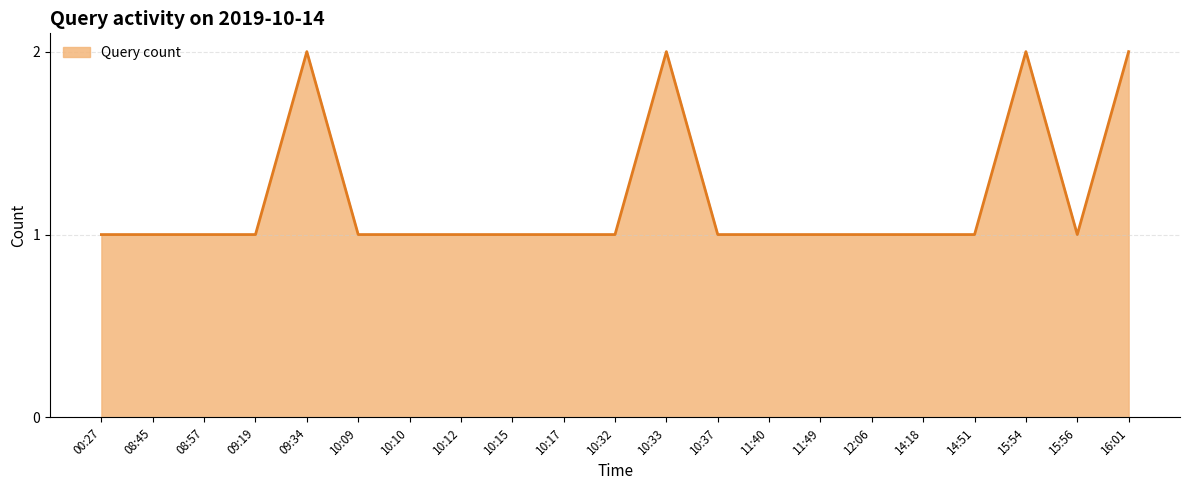

What is the greatest value displayed?

2